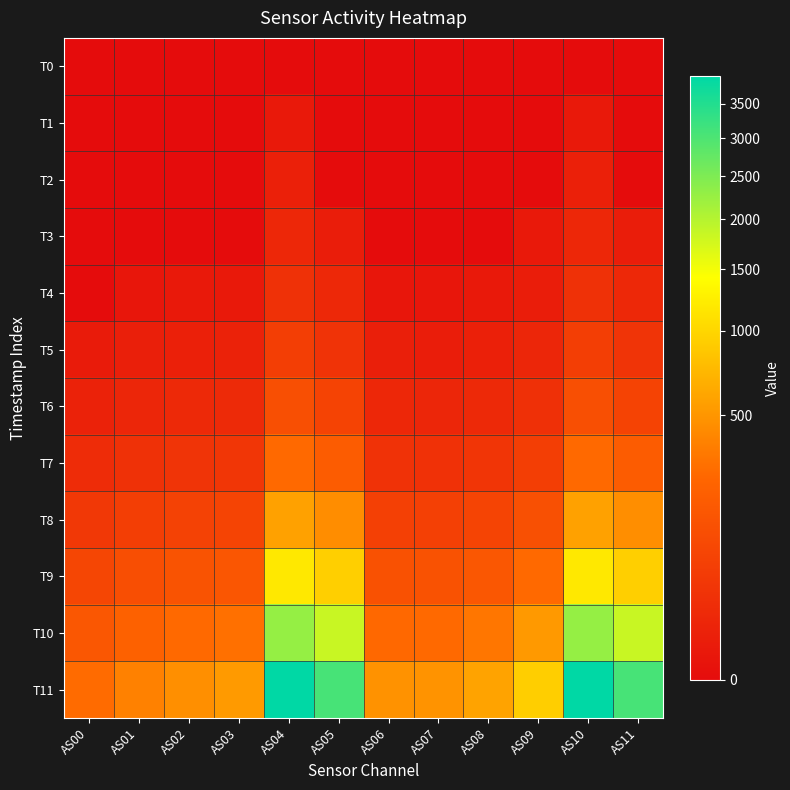

How many series are shown in this chart?

12